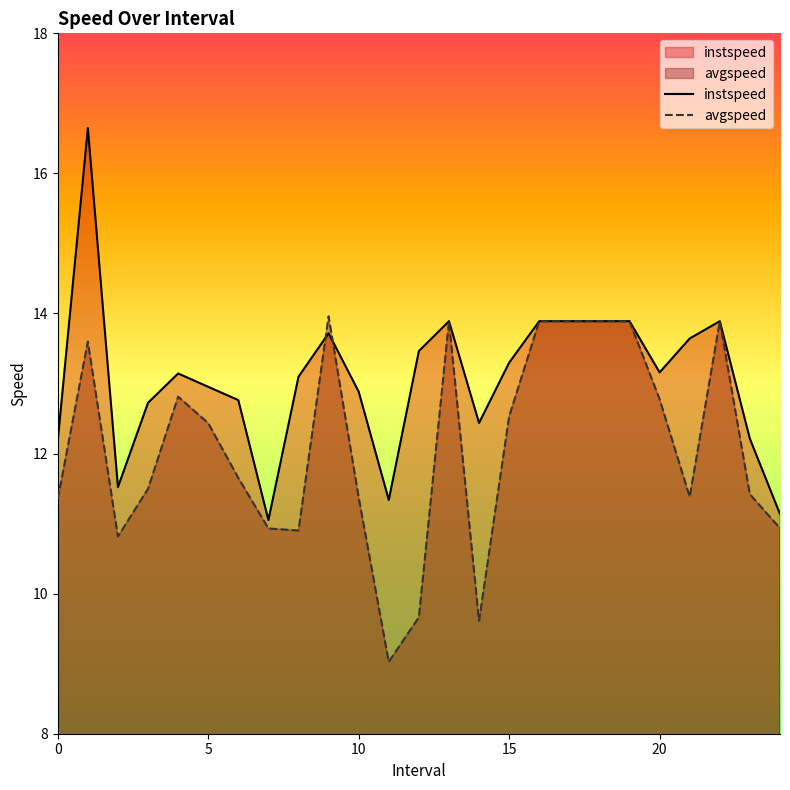

Reading right to left, what are all the values shown in this chart?

instspeed: 11.1	12.2	13.9	13.6	13.2	13.9	13.9	13.9	13.9	13.3	12.4	13.9	13.5	11.3	12.9	13.7	13.1	11.1	12.8	13.0	13.1	12.7	11.5	16.6	12.2
avgspeed: 10.9	11.4	13.9	11.4	12.8	13.9	13.9	13.9	13.9	12.5	9.6	13.9	9.7	9.0	11.4	14.0	10.9	10.9	11.7	12.4	12.8	11.5	10.8	13.6	11.4